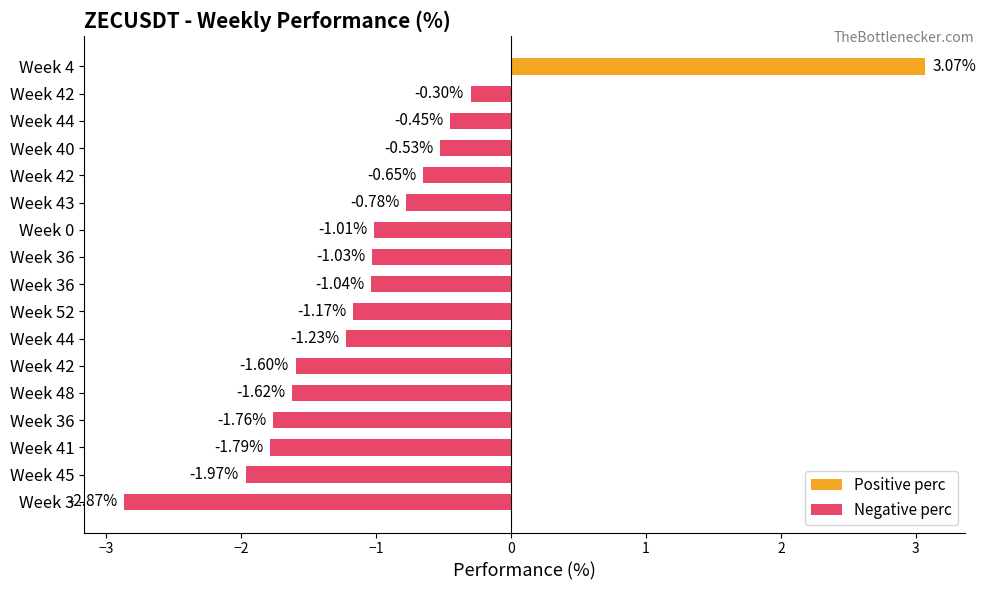

How many positive values are there?

1